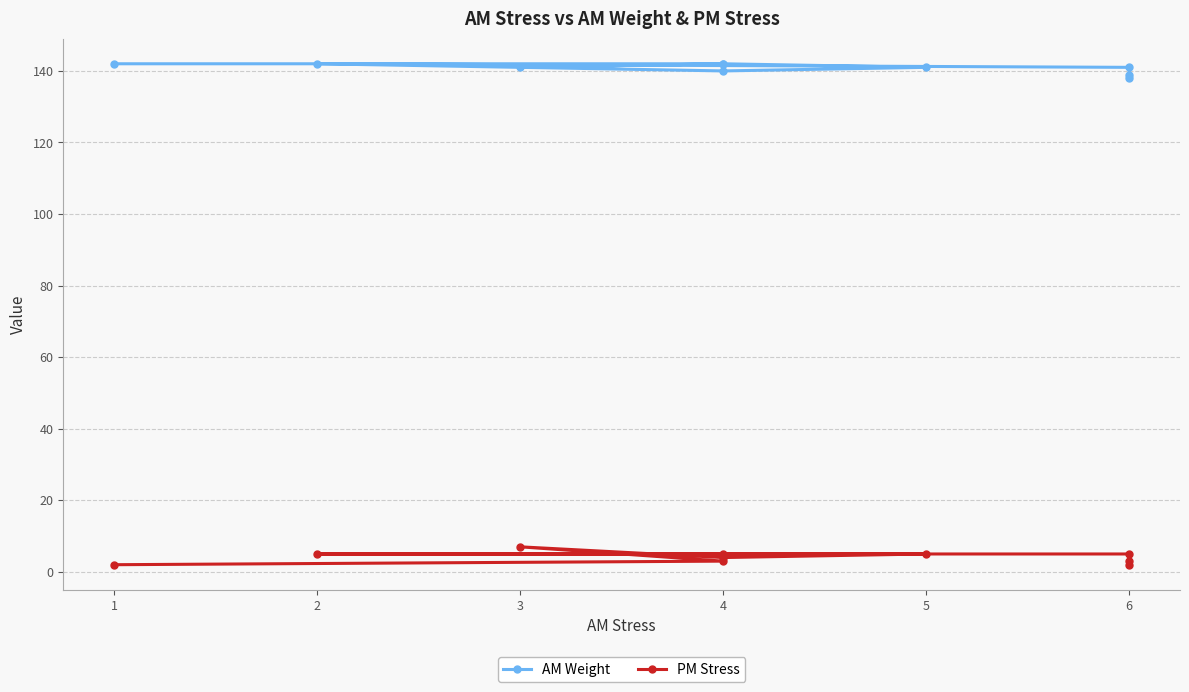

What is the minimum value shown in the chart?

2